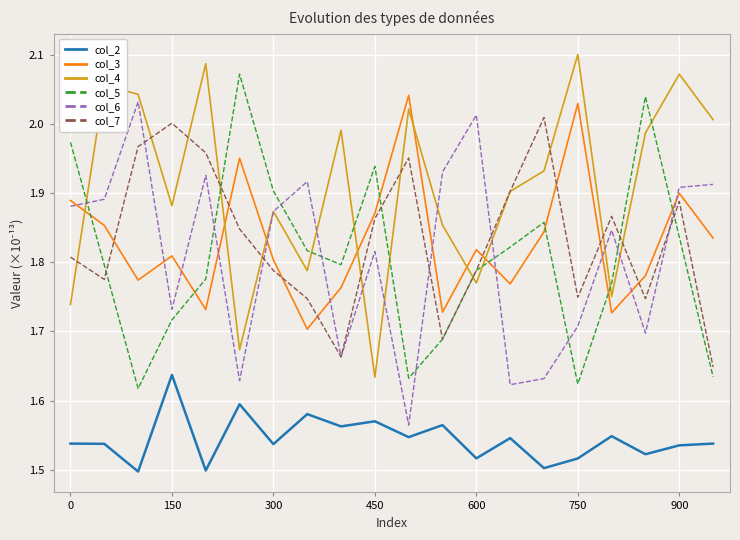

Which series has the largest total across all categories?

col_4